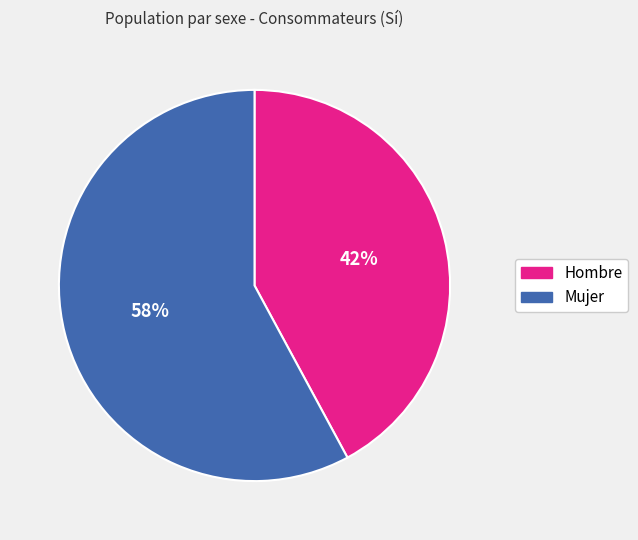

What percentage is the Mujer slice, to the nearest percent?

58%